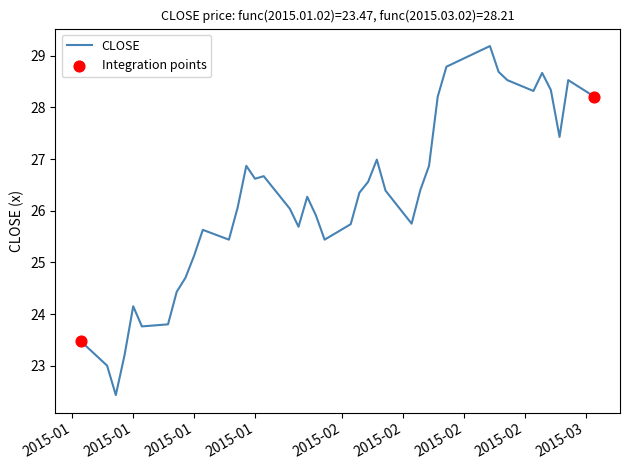

What is the smallest value displayed?

22.4